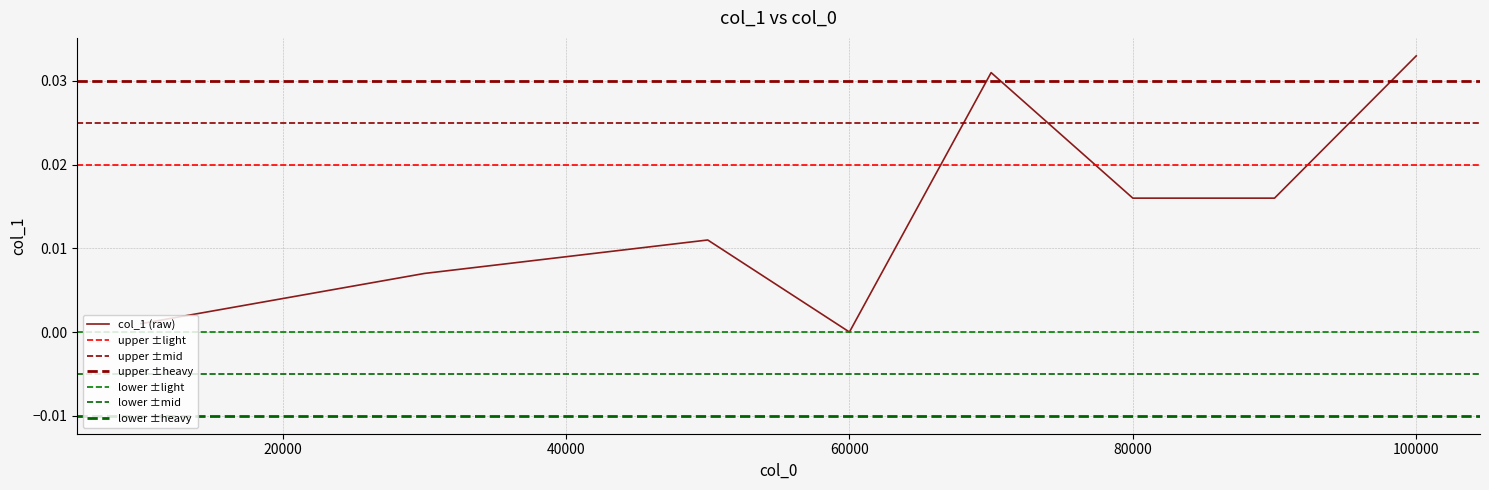

Which label corresponds to the smallest value in the chart?

60000